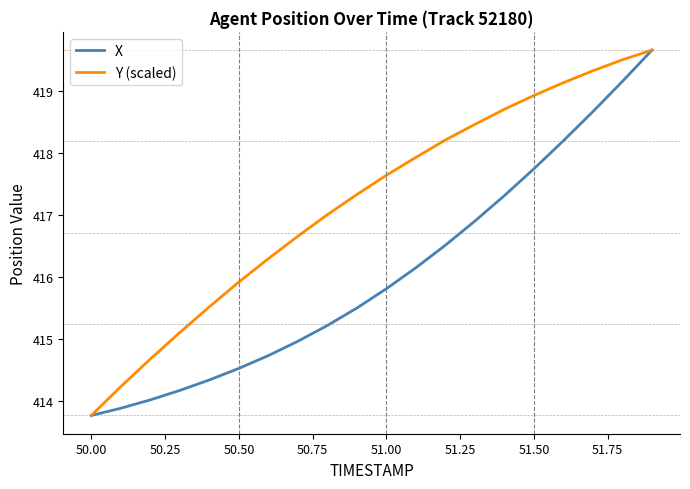

Which series has the largest total across all categories?

Y (scaled)